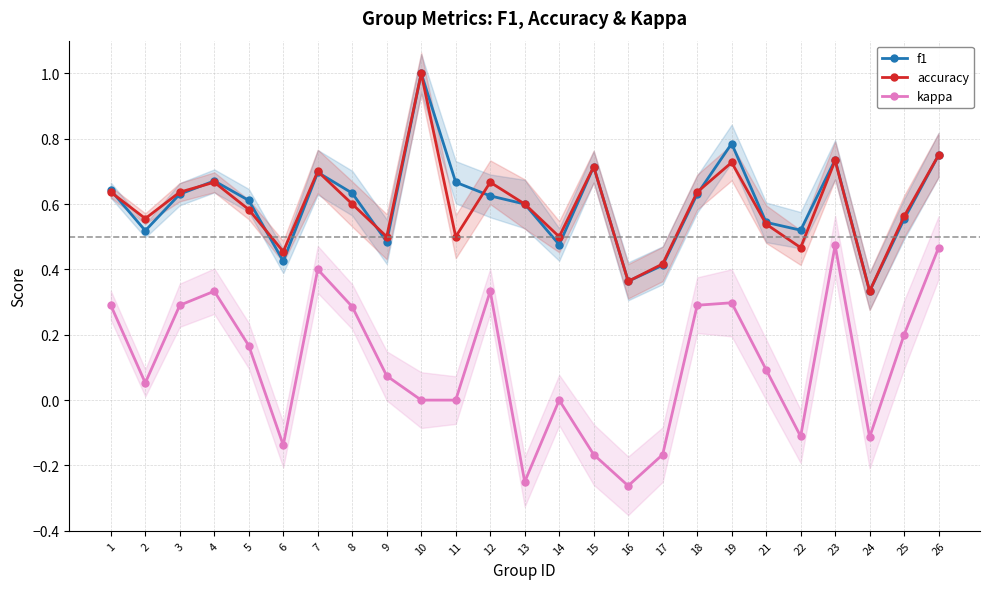

What is the difference between the maximum and minimum values in the accuracy series?

0.7